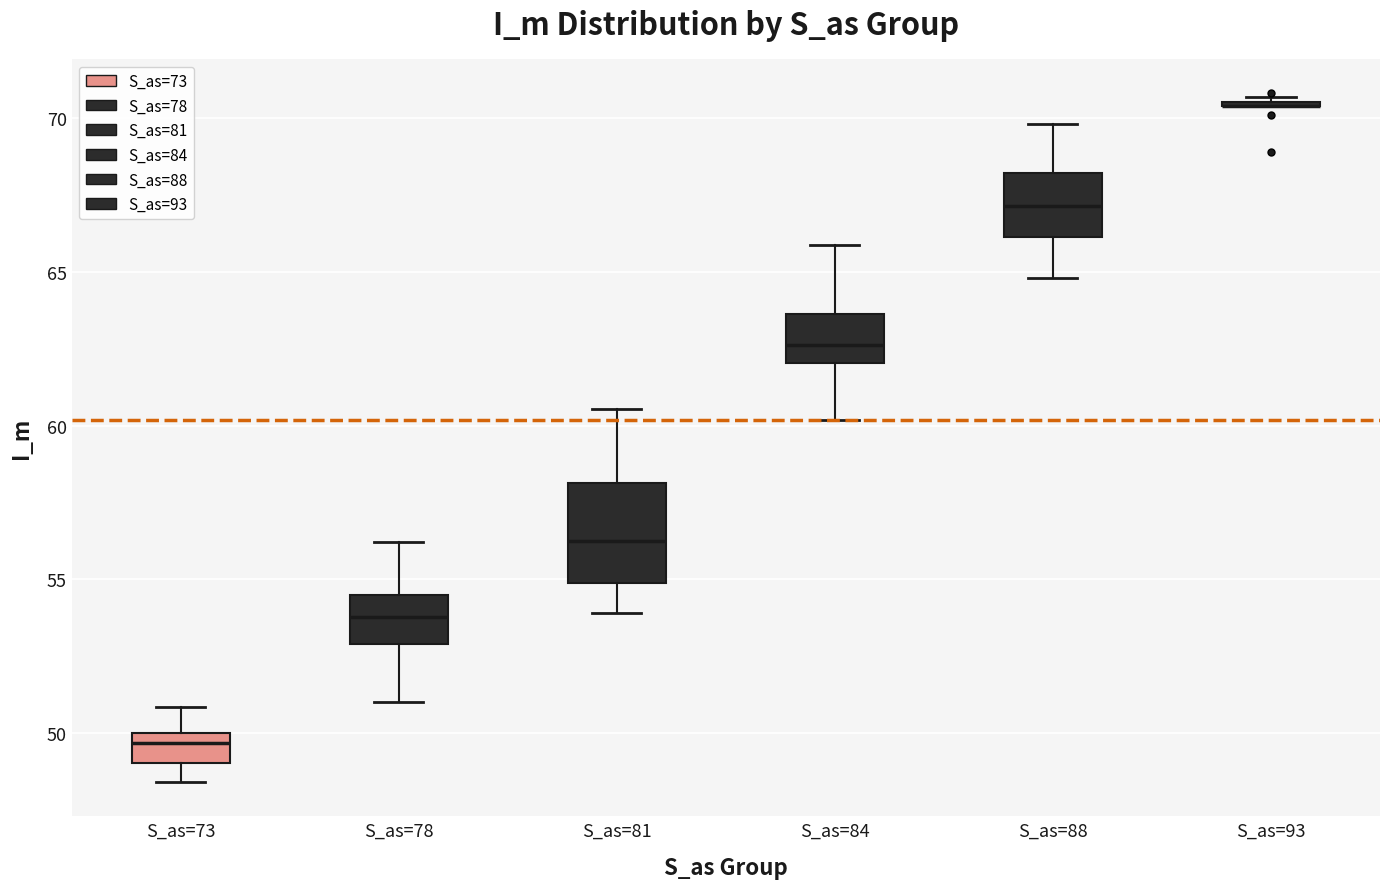

Reading left to right, transcribe this box plot: for each box, give where its median line is, the range the box spans, and where its two whiskers end, as read against the y-axis. The values are not printed on the chart, so give them approximately, as read against the axis.

S_as=73: median 49.5, box 49.0 to 50.0, whiskers 48.5 to 51.0
S_as=78: median 54.0, box 53.0 to 54.5, whiskers 51.0 to 56.0
S_as=81: median 56.5, box 55.0 to 58.0, whiskers 54.0 to 60.5
S_as=84: median 62.5, box 62.0 to 63.5, whiskers 60.0 to 66.0
S_as=88: median 67.0, box 66.0 to 68.0, whiskers 65.0 to 70.0
S_as=93: box collapsed to a line at 70.5, whiskers 70.5 to 70.5